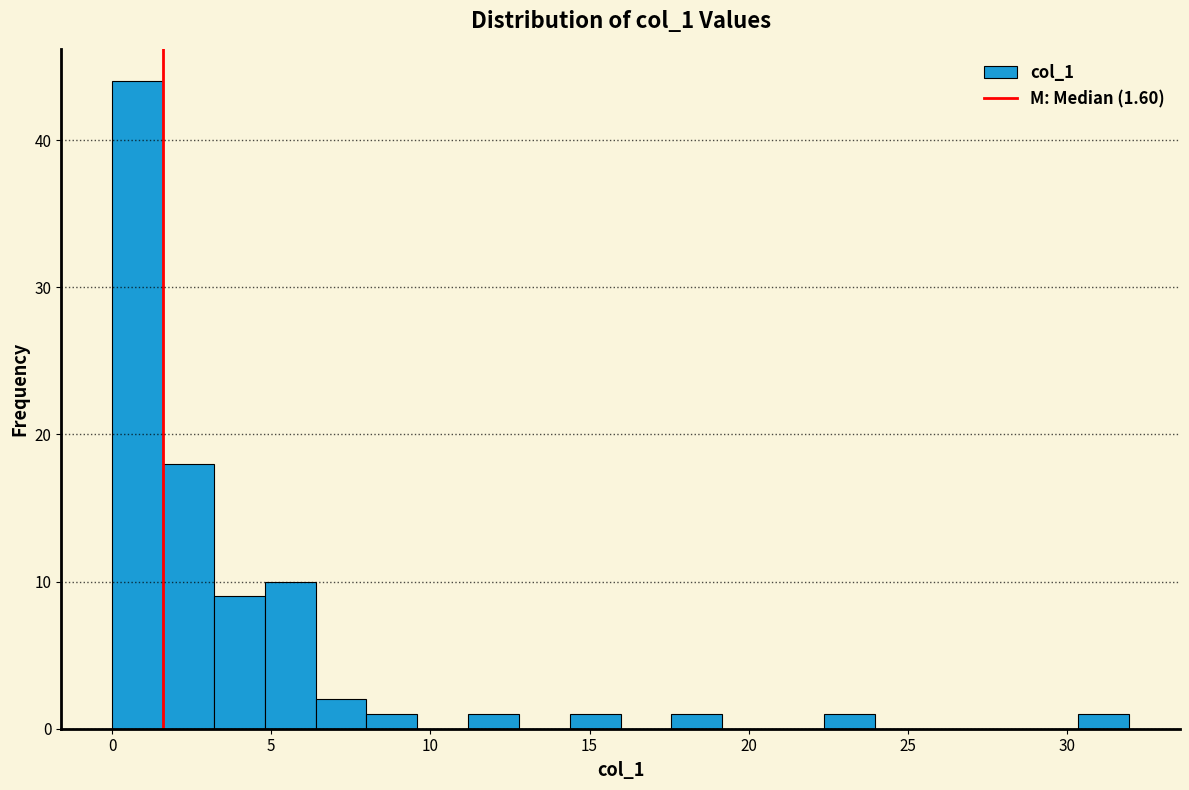

Read against the x-axis, roughly where is the centre of the tallest bar?

1.0